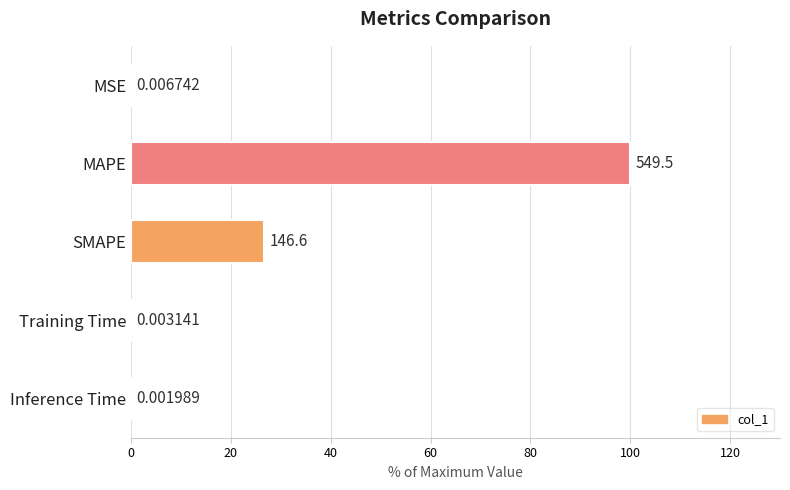

Where is the data nearest to the value 50?

SMAPE